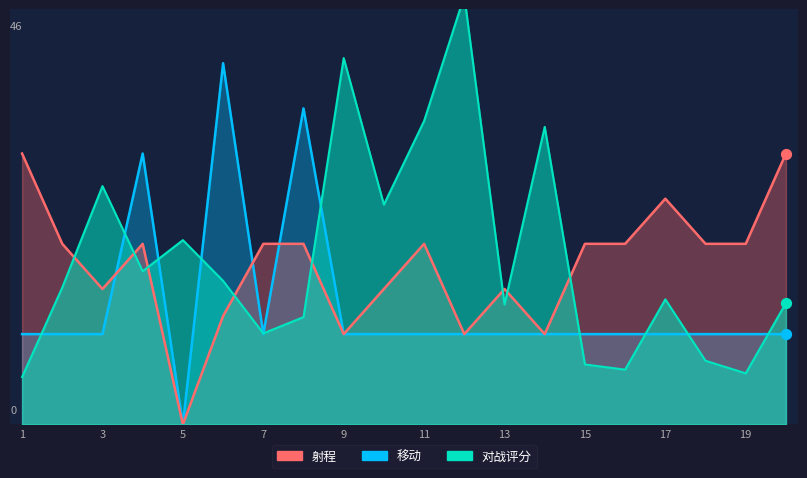

Which series reaches the minimum Y coordinate?

射程